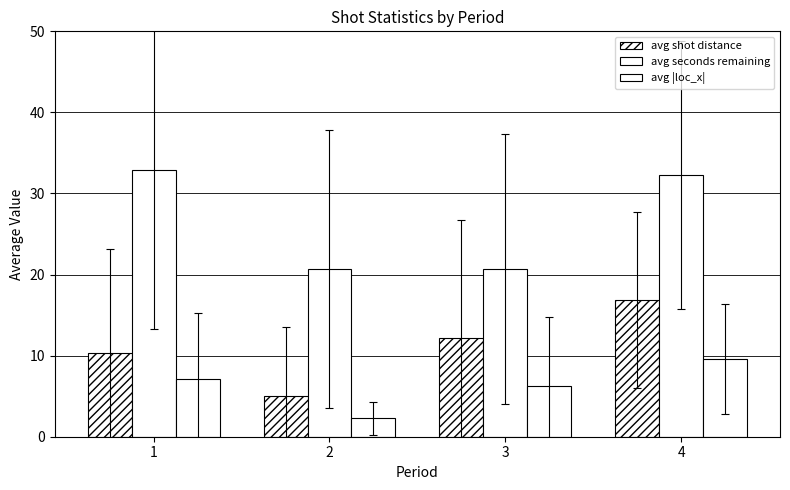

At how many categories does at least one series exceed 10?

4